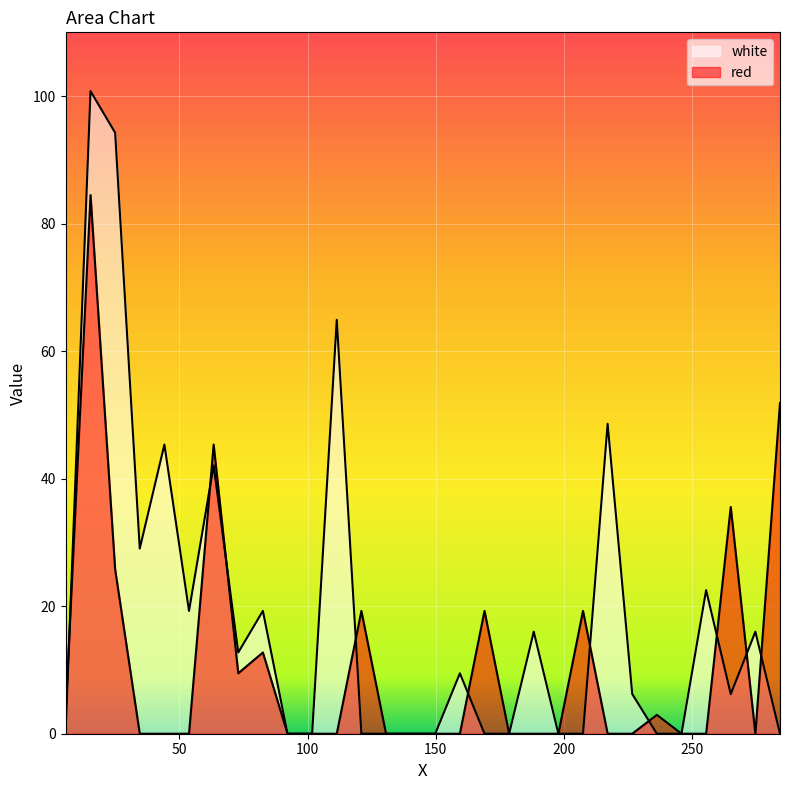

The value of white at 53.8 is 7.2. True or false?

False